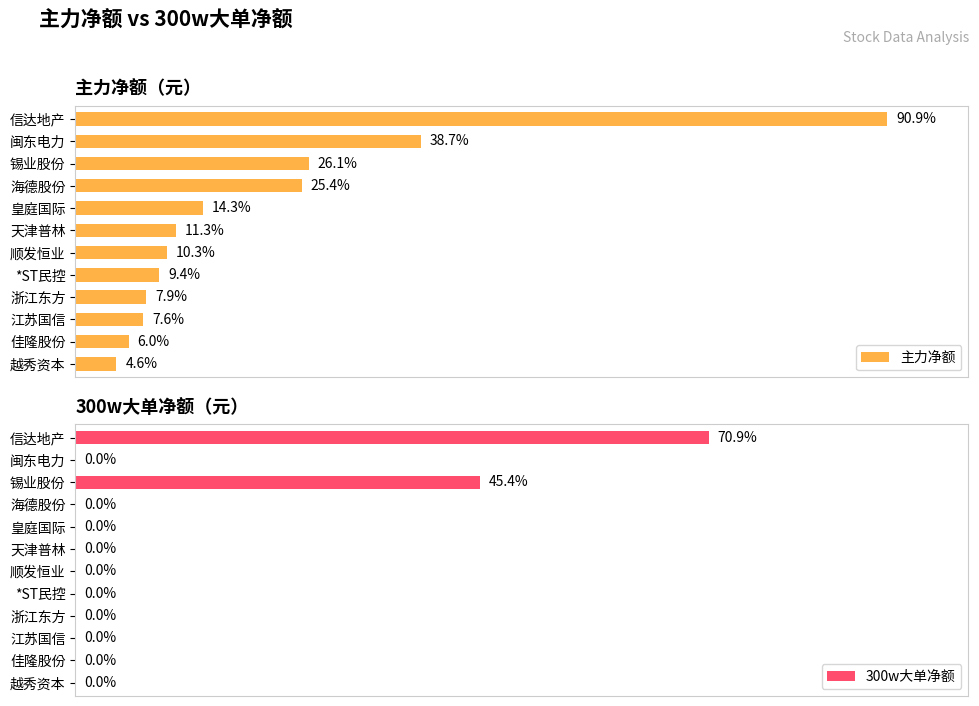

Count the number of data series in this chart.

2